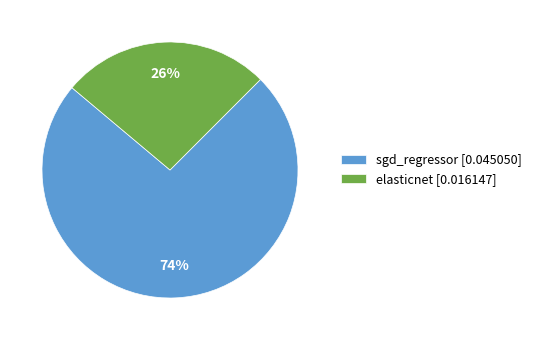

Does sgd_regressor account for over 50% of the chart?

Yes